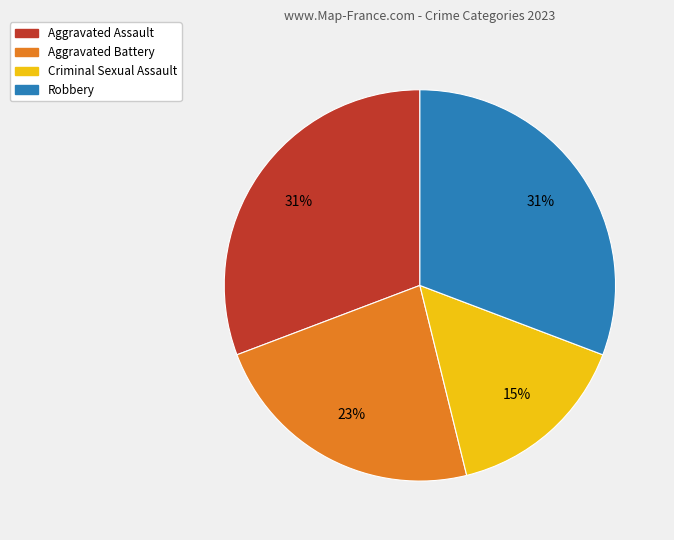

To the nearest percent, what is the combined percentage of Aggravated Battery and Robbery?

54%